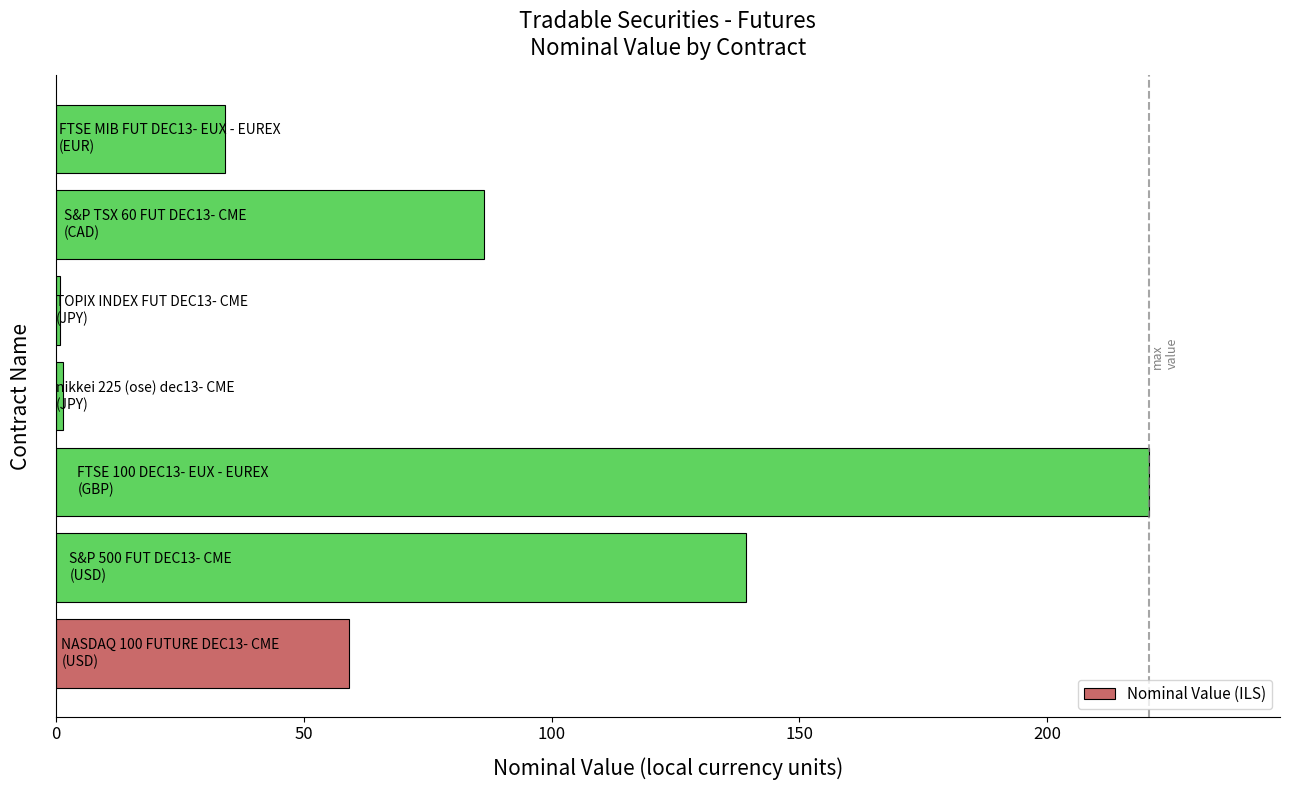

Does the chart contain stacked bars?

No